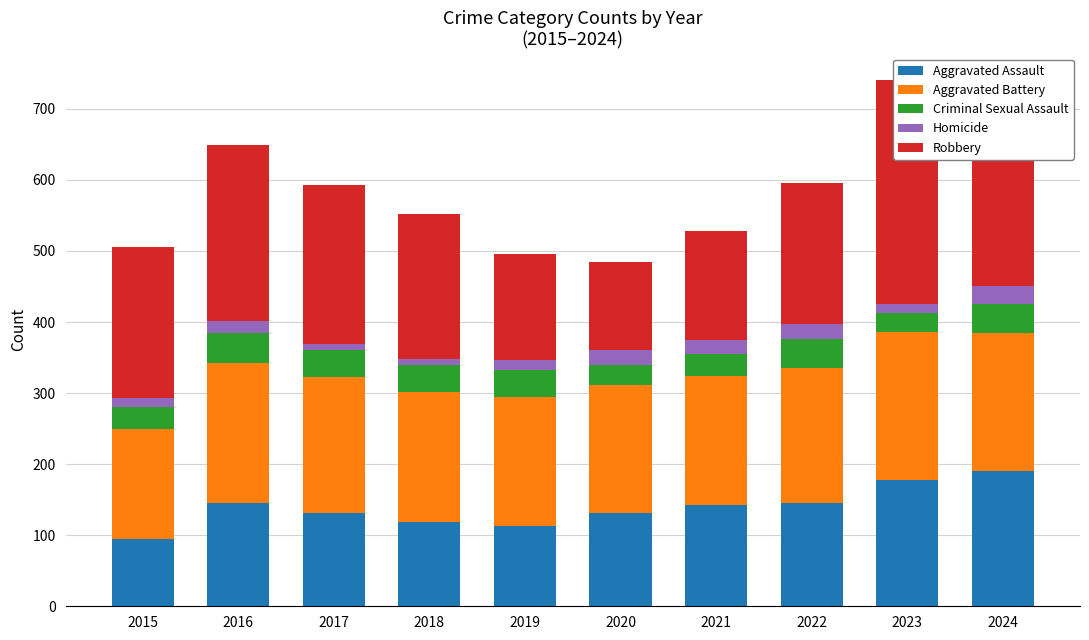

How many bars are there in total?

50